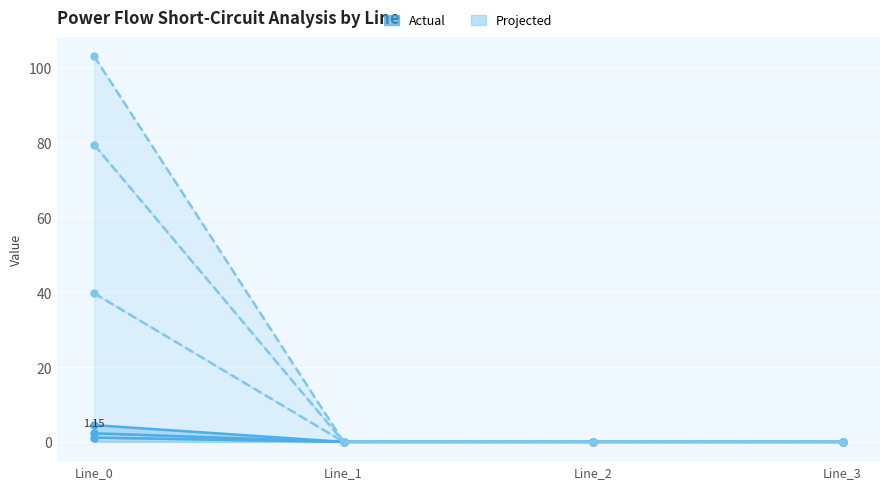

True or false: pf_skss_to_mw and pf_skss_from_mw intersect in this chart.

False